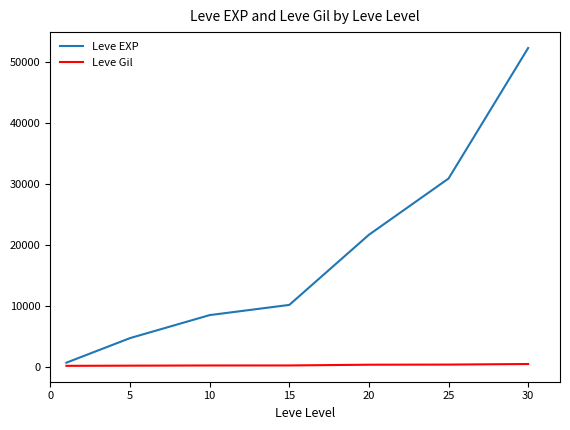

True or false: Leve EXP and Leve Gil cross at least once.

False